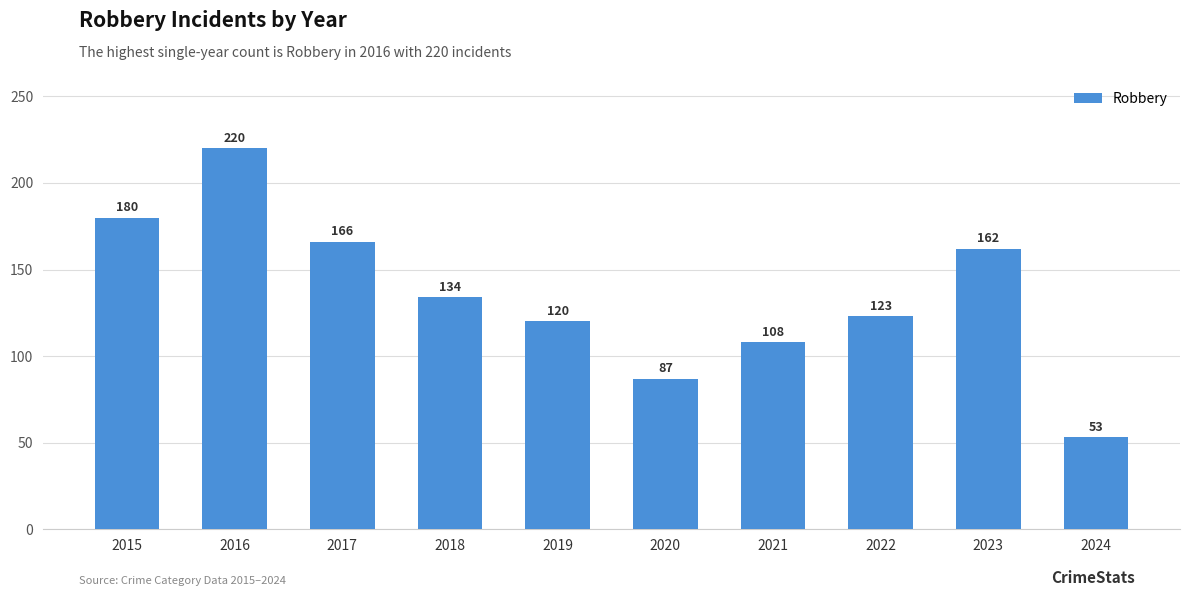

Reading right to left, transcribe all the data shown in this chart.

53	162	123	108	87	120	134	166	220	180